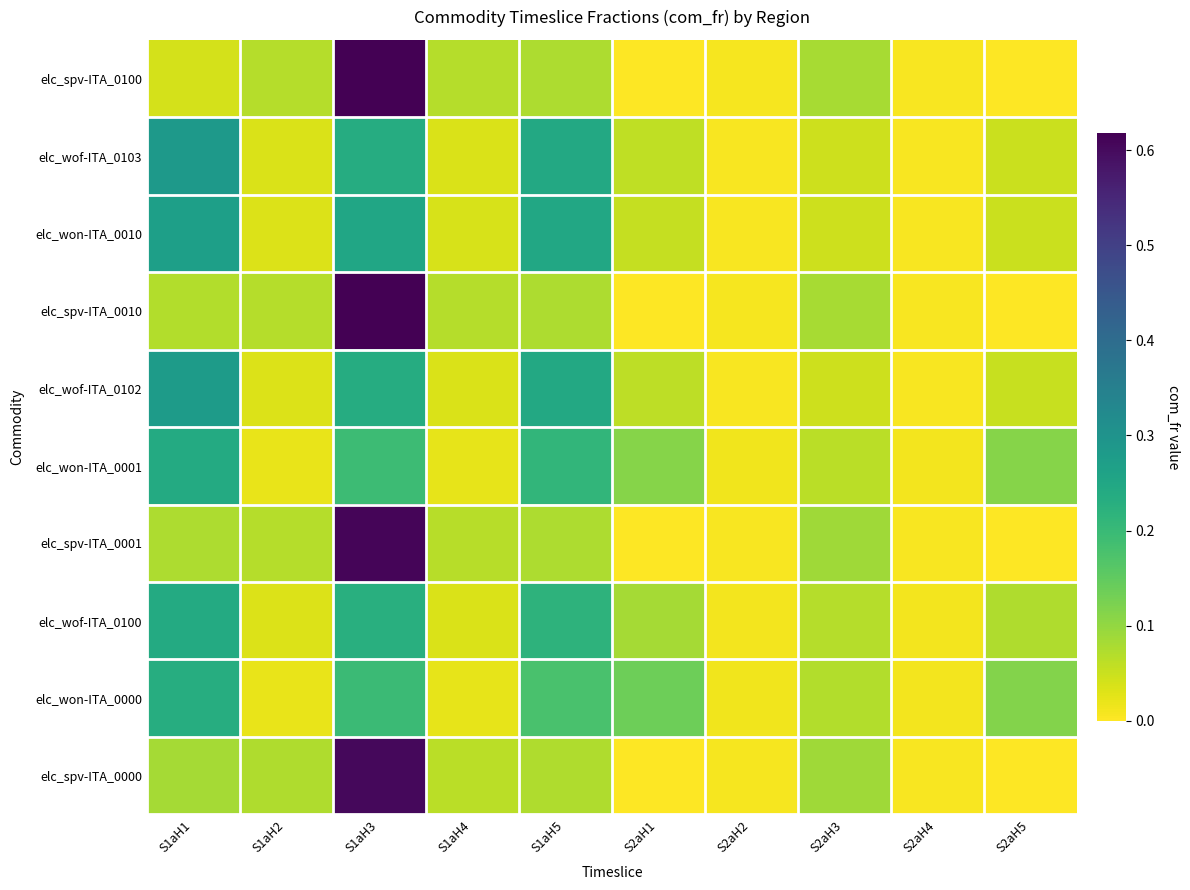

At S1aH4, list the series in order from largest to smallest.

elc_spv-ITA_0010, elc_spv-ITA_0100, elc_spv-ITA_0001, elc_spv-ITA_0000, elc_won-ITA_0010, elc_wof-ITA_0100, elc_wof-ITA_0102, elc_wof-ITA_0103, elc_won-ITA_0000, elc_won-ITA_0001